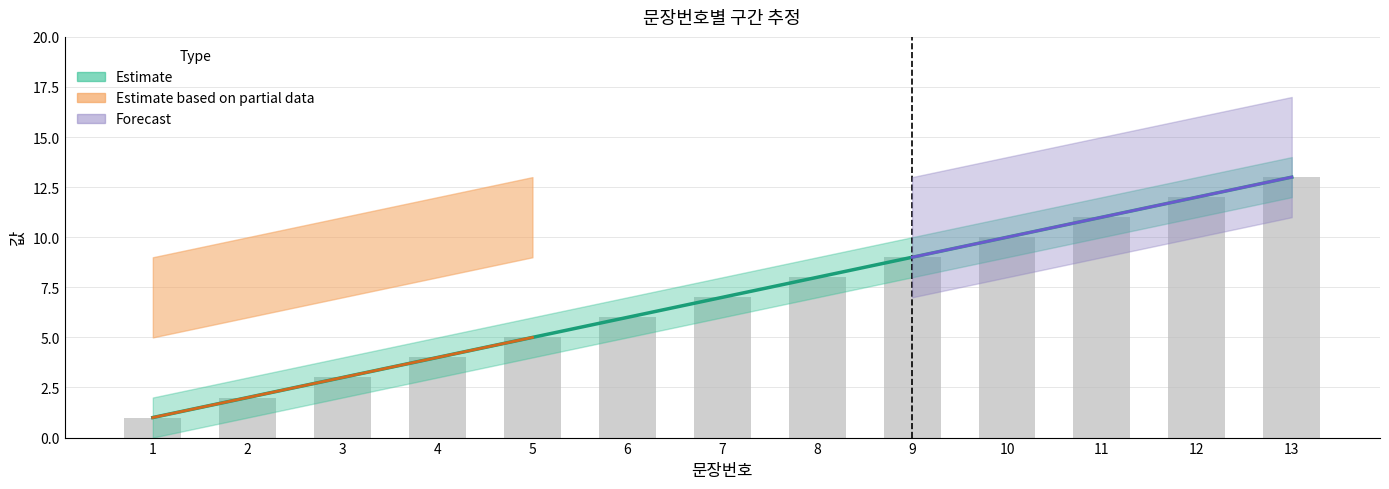

Rank the categories by value from highest to lowest.

13, 12, 11, 10, 9, 8, 7, 6, 5, 4, 3, 2, 1